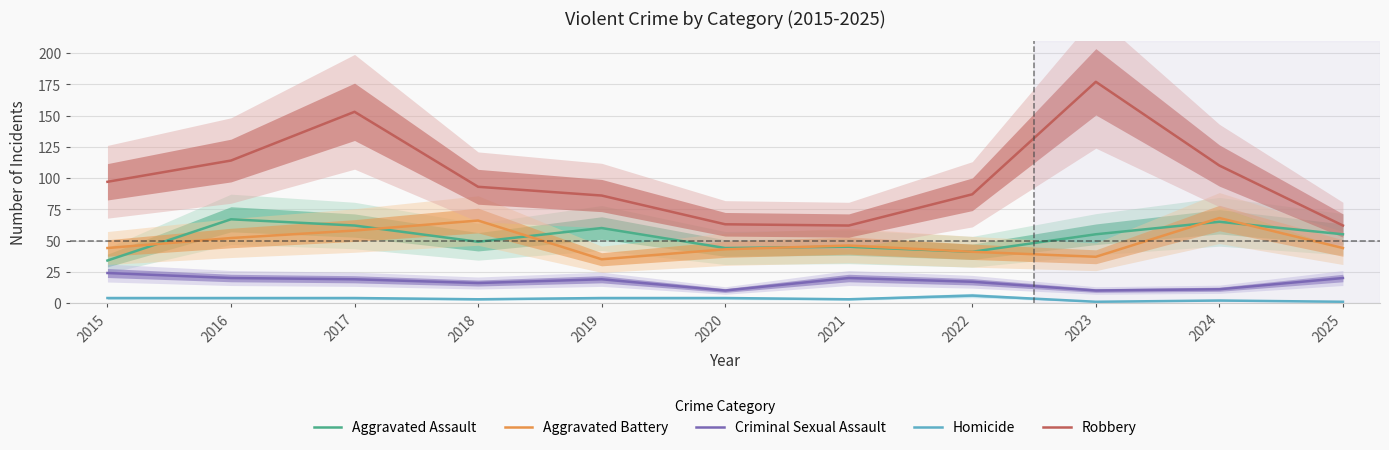

In Aggravated Battery, how many points are higher than both neighbors (excluding endpoints)?

3